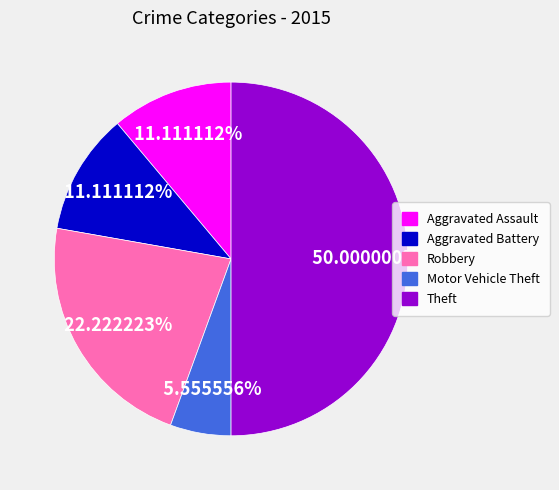

To the nearest percent, what is the difference between the largest and smallest slice percentages?

44%